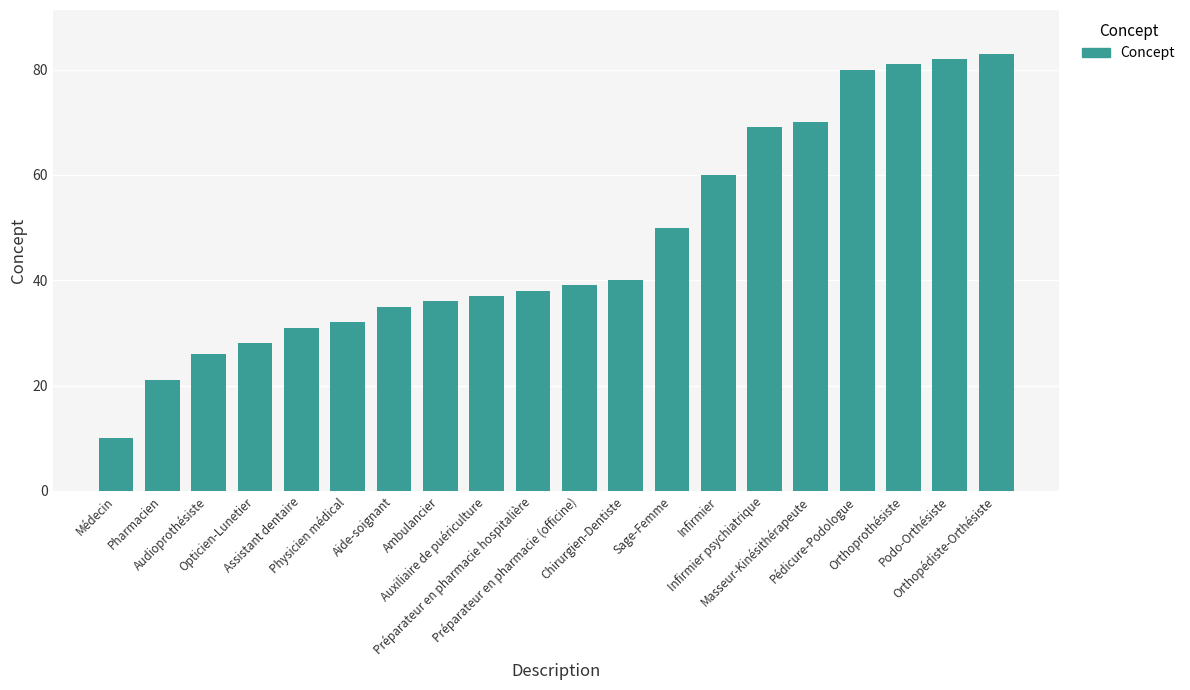

Is it true that the value at Préparateur en pharmacie (officine) is 39?

True